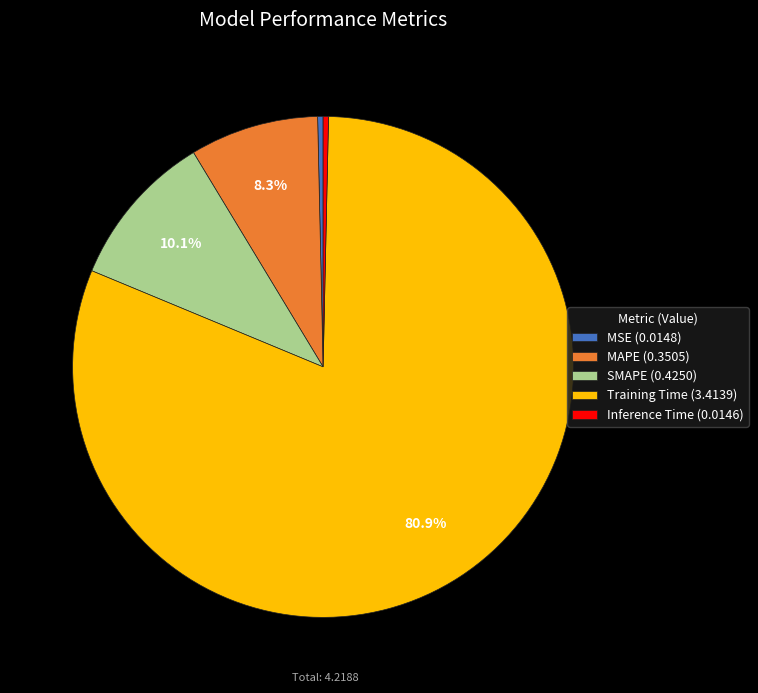

The SMAPE slice represents 10% of the pie. True or false?

True